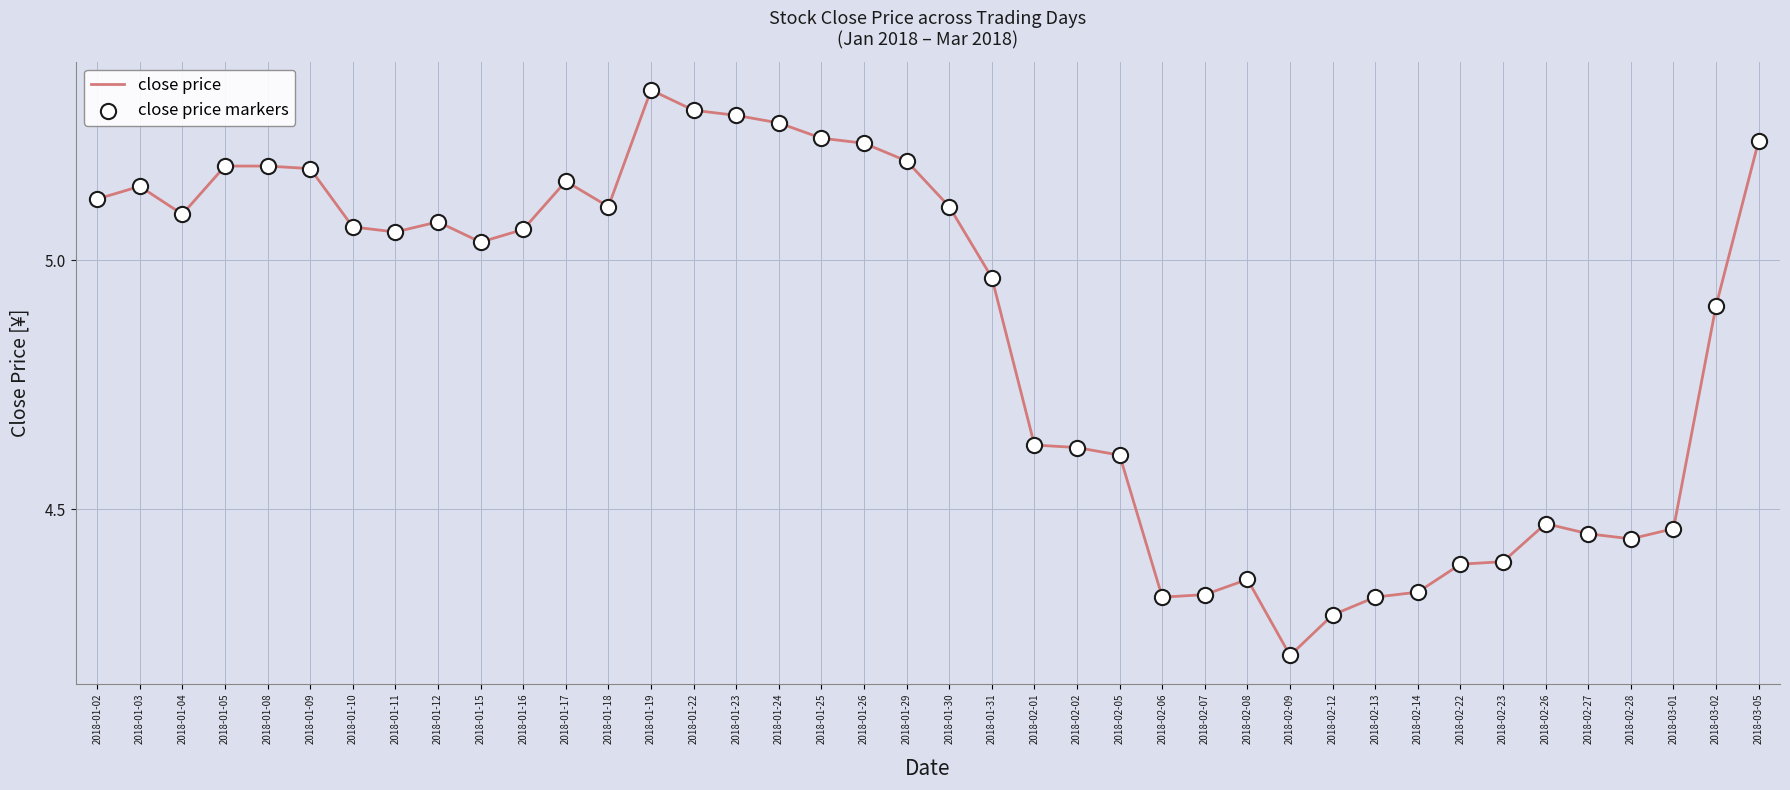

What is the difference between the maximum and minimum values?

1.1